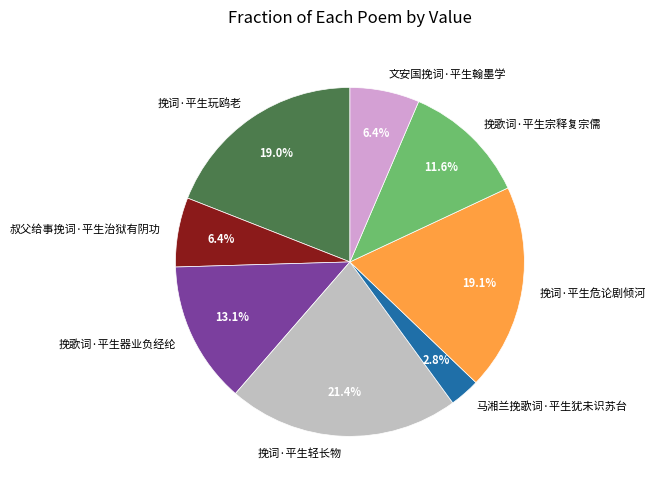

To the nearest percent, what percentage of the pie is 文安国挽词·平生翰墨学?

6%